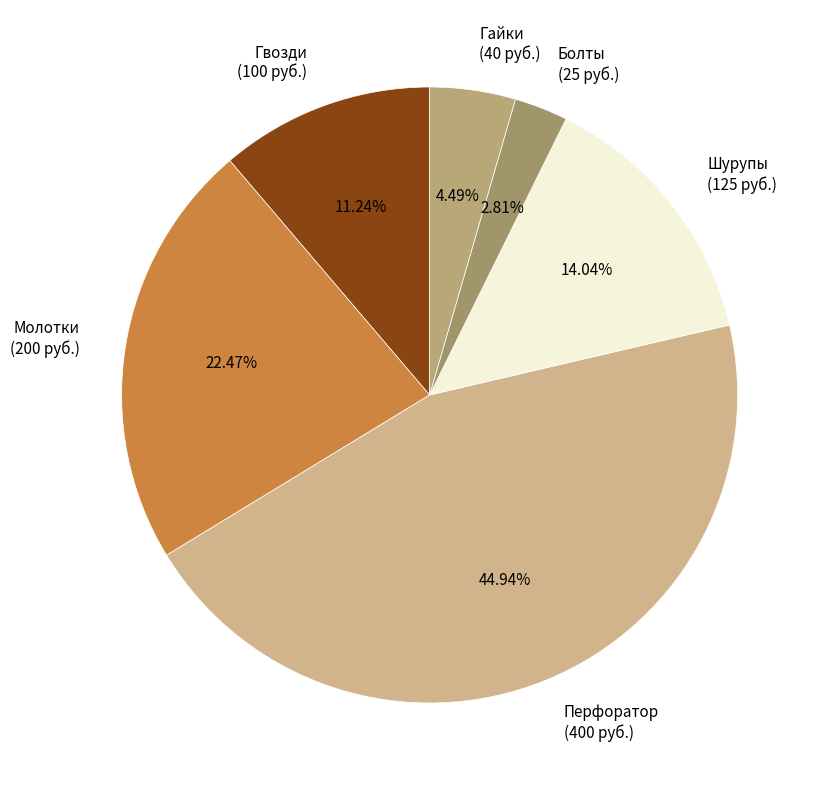

True or false: Гайки accounts for 4% of the total.

True